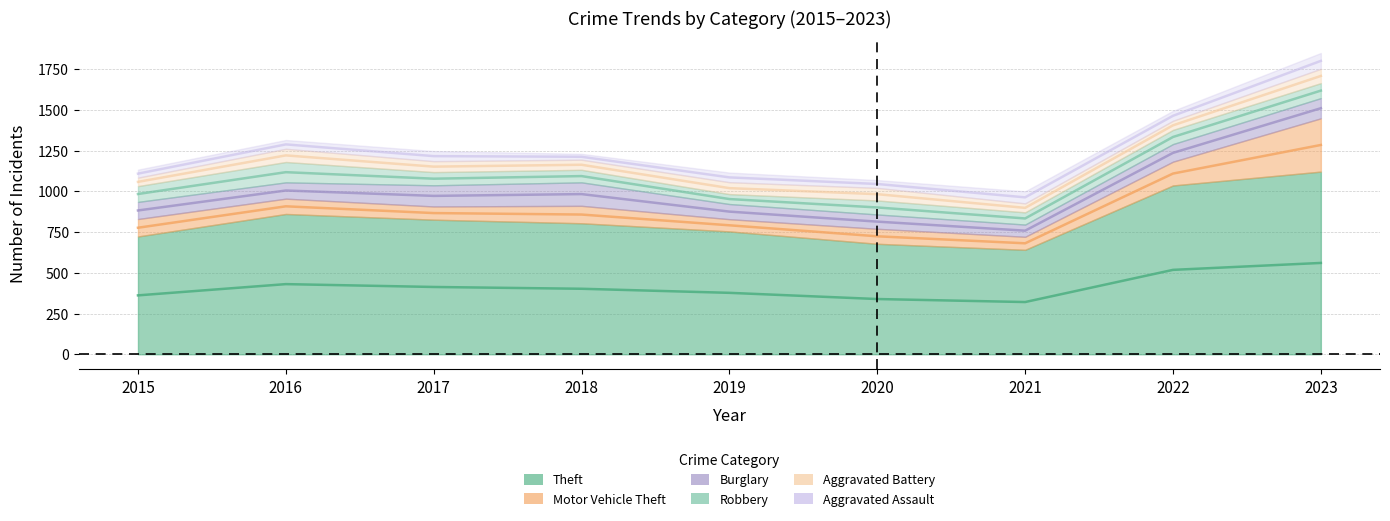

Reading left to right, extract all data points from this chart.

Theft: 723	861	826	804	754	678	641	1036	1121
Motor Vehicle Theft: 107	94	81	107	75	92	80	146	327
Burglary: 105	100	130	144	93	88	75	108	124
Robbery: 97	125	81	77	61	86	75	87	92
Aggravated Battery: 52	81	67	62	73	77	55	56	88
Aggravated Assault: 49	54	62	36	59	48	74	61	97